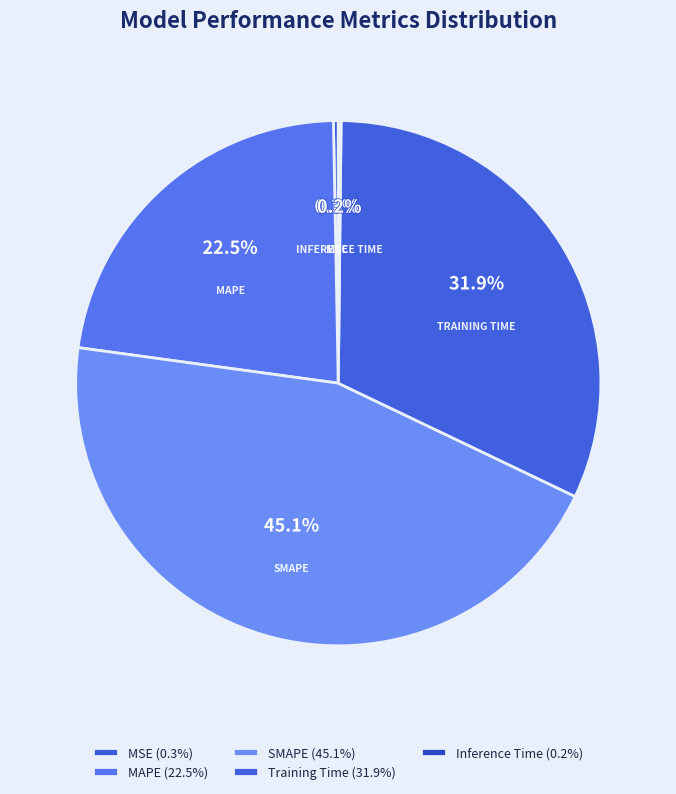

Combined, do SMAPE and Training Time account for over 50%?

Yes